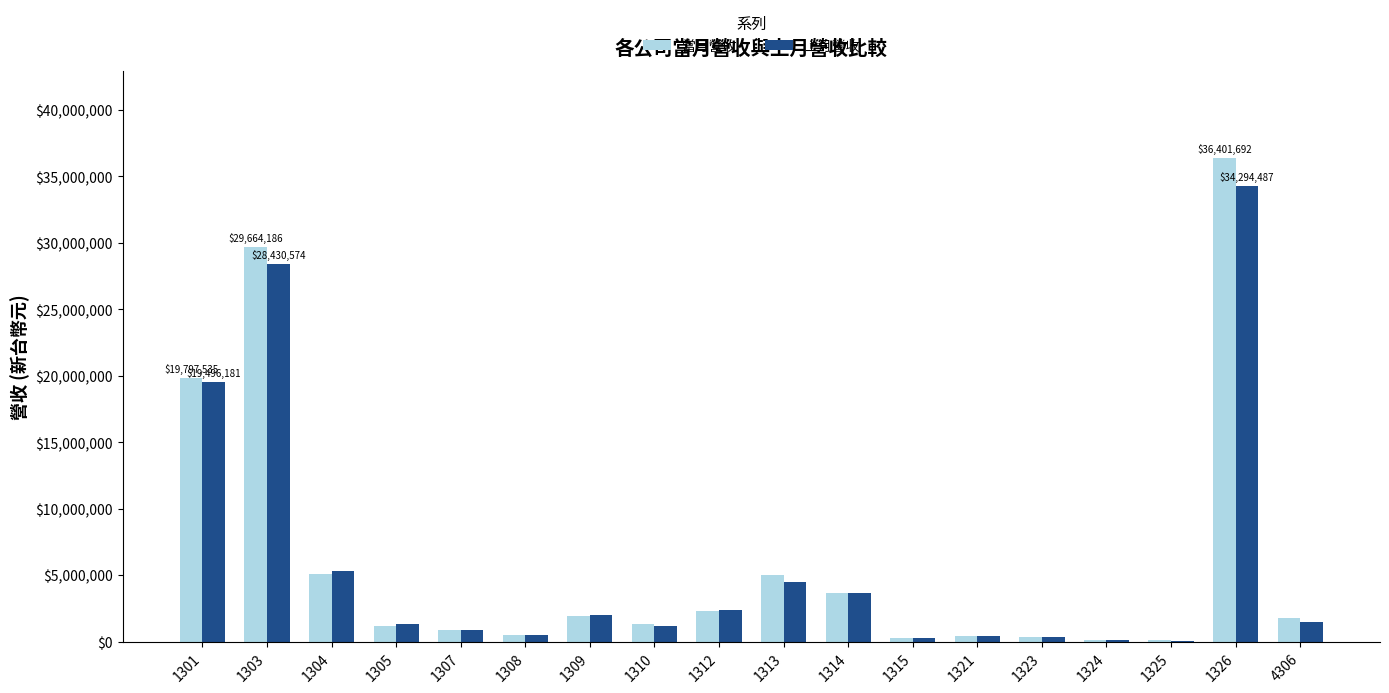

What is the highest value of the 上月營收 series?

34294487